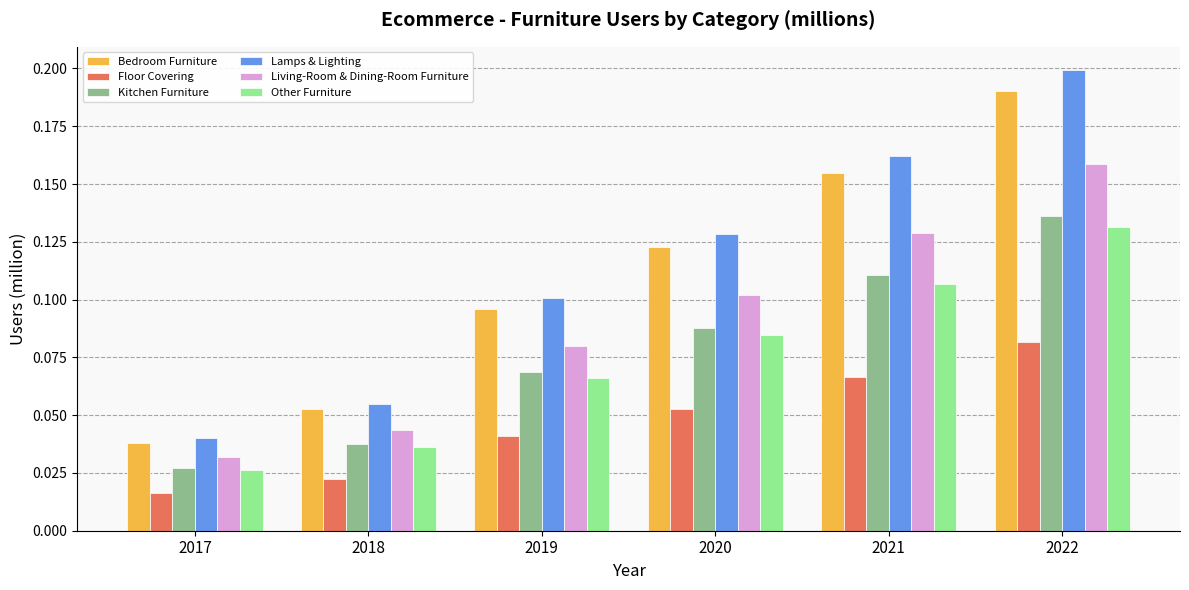

True or false: Lamps & Lighting has a value of 0.2 at 2022.

True